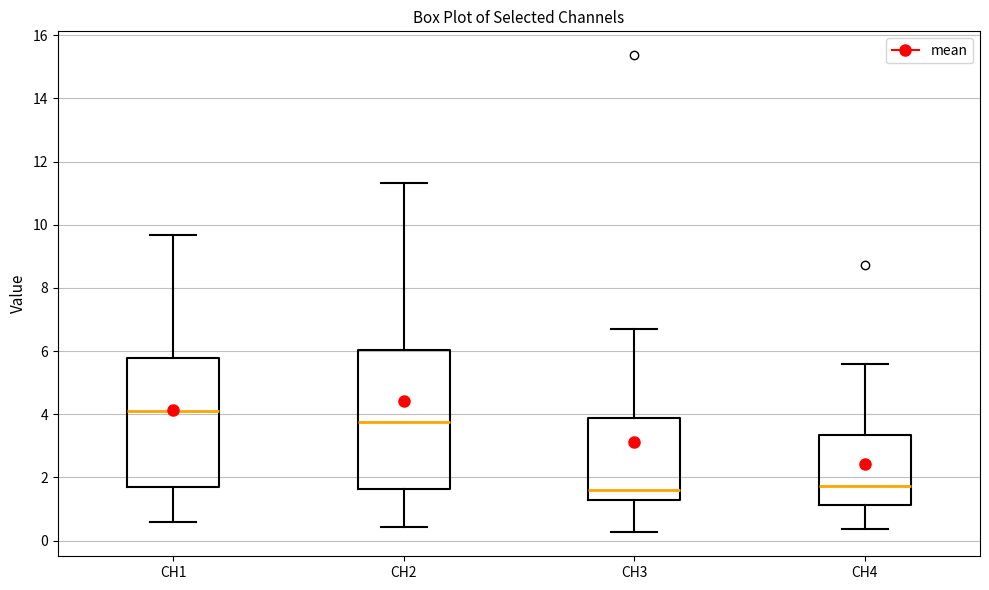

Which box is the tallest, from its lower edge to its upper edge?

CH2